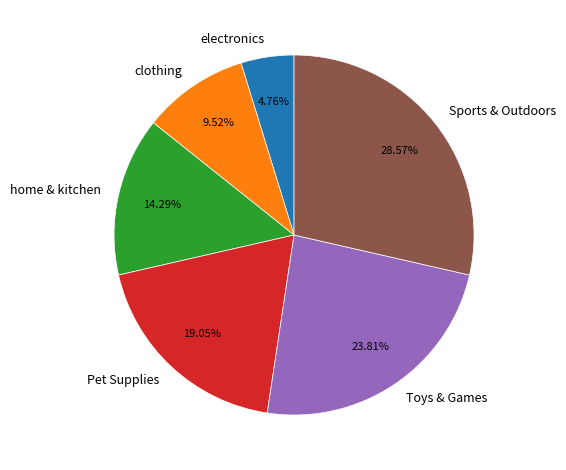

Which category has the smallest portion of the pie?

electronics